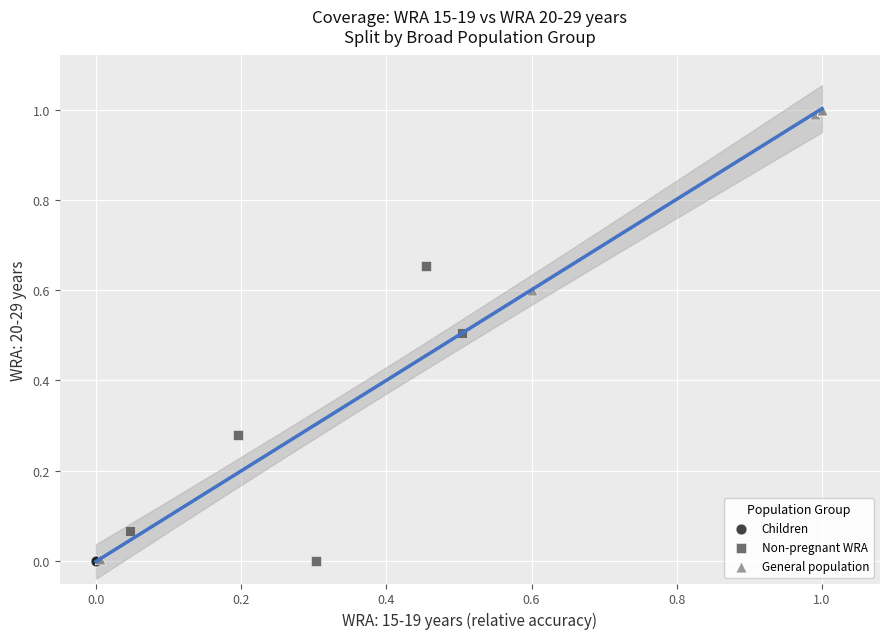

Which series contains the highest Y value?

General population